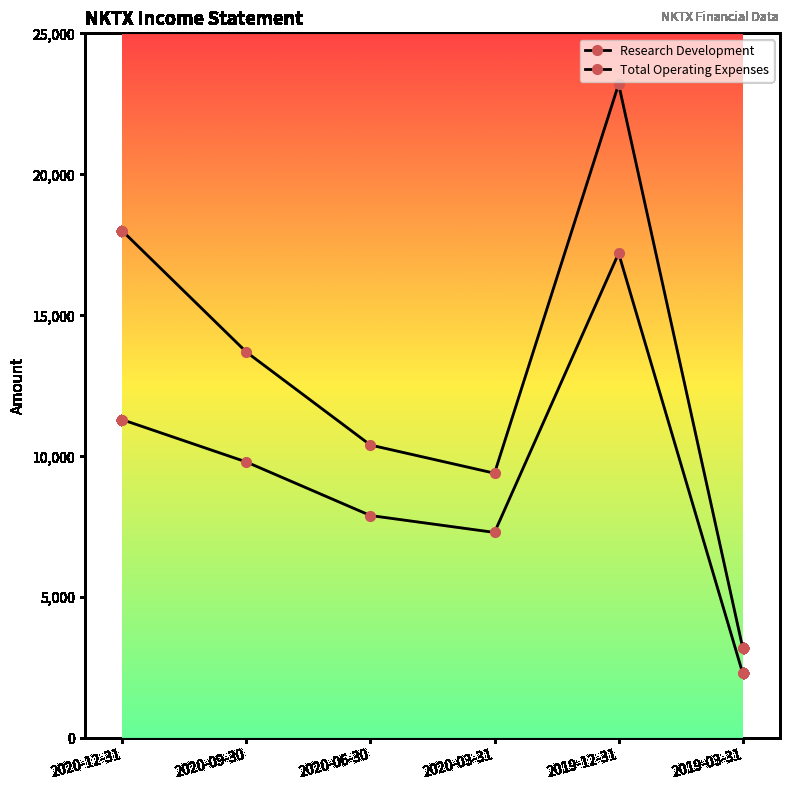

At which label is Research Development closest to 9750?

2020-09-30